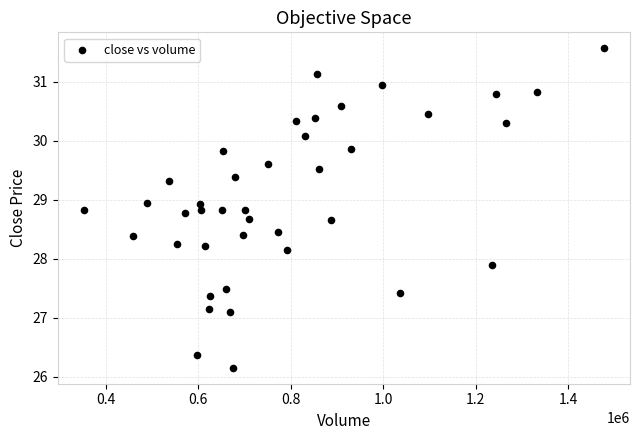

What is the range of X values (max minus min)?

1125327.8